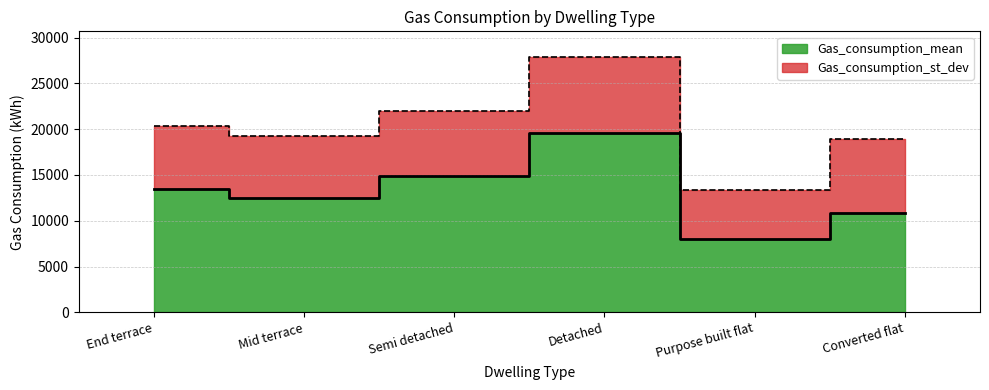

How many values are below 13500?

3